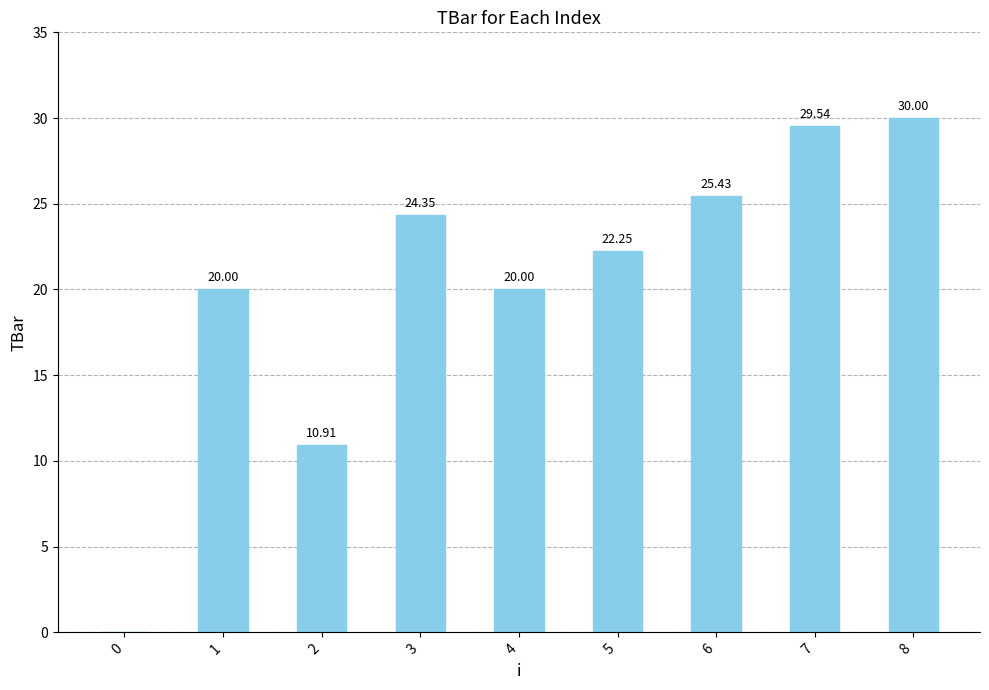

What is the approximate value at 6?

25.4